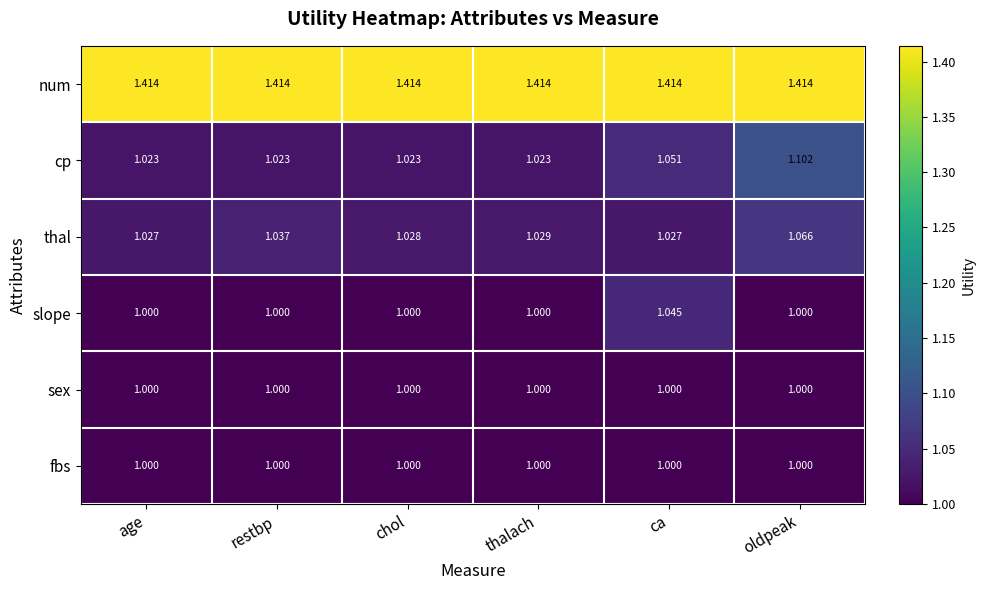

At which label does slope reach its peak?

ca